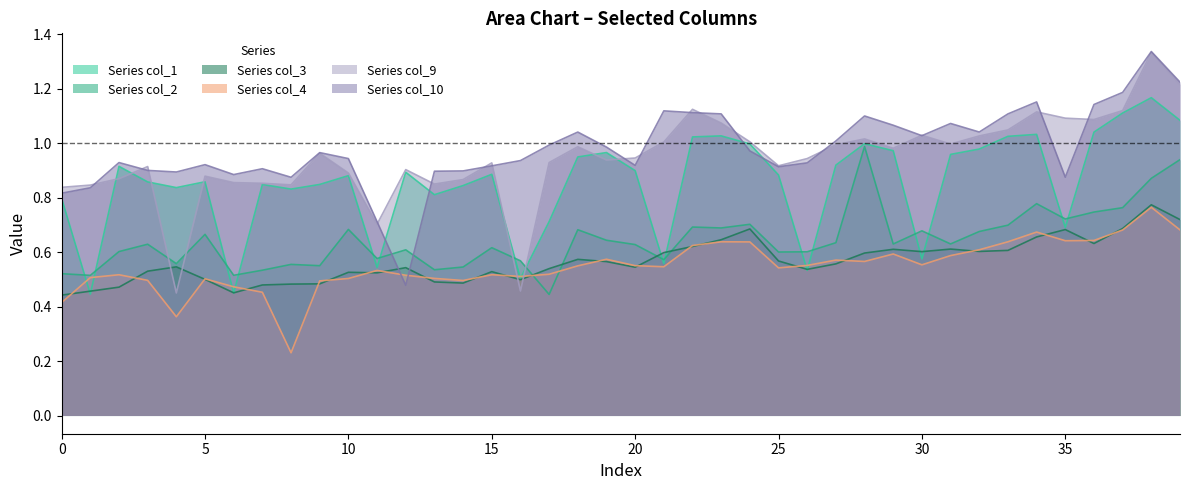

At which category does the chart reach its minimum across all series?

8